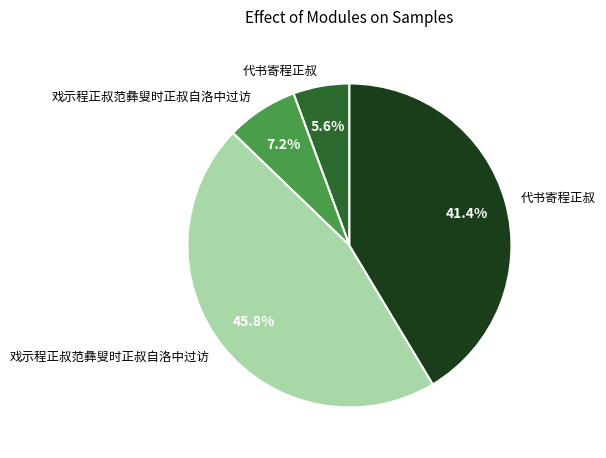

Does any single category account for the majority?

No